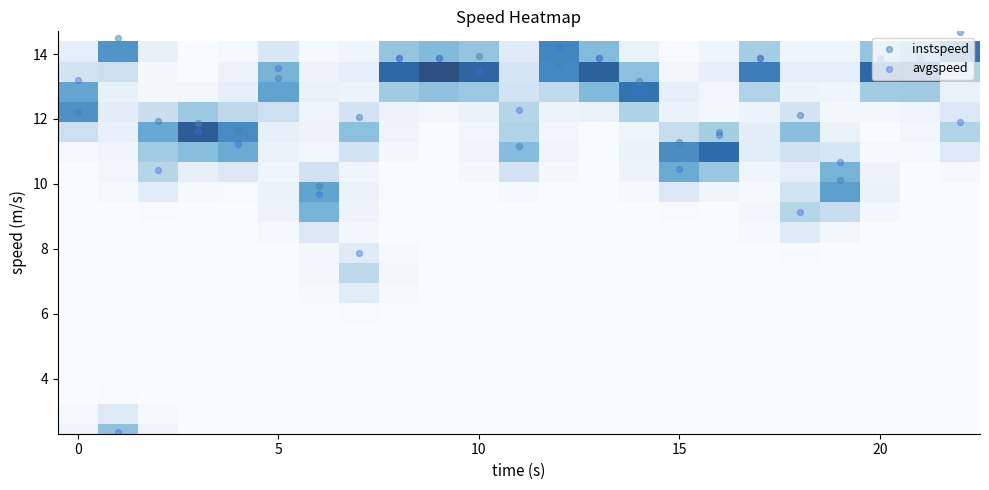

Reading left to right, what are all the values shown in this chart?

row_0: 0.1	0.6	0.1	0.0	0.0	0.0	0.0	0.0	0.0	0.0	0.0	0.0	0.0	0.0	0.0	0.0	0.0	0.0	0.0	0.0	0.0	0.0	0.0
row_1: 0.0	0.2	0.0	0.0	0.0	0.0	0.0	0.0	0.0	0.0	0.0	0.0	0.0	0.0	0.0	0.0	0.0	0.0	0.0	0.0	0.0	0.0	0.0
row_2: 0.0	0.0	0.0	0.0	0.0	0.0	0.0	0.0	0.0	0.0	0.0	0.0	0.0	0.0	0.0	0.0	0.0	0.0	0.0	0.0	0.0	0.0	0.0
row_3: 0.0	0.0	0.0	0.0	0.0	0.0	0.0	0.0	0.0	0.0	0.0	0.0	0.0	0.0	0.0	0.0	0.0	0.0	0.0	0.0	0.0	0.0	0.0
row_4: 0.0	0.0	0.0	0.0	0.0	0.0	0.0	0.0	0.0	0.0	0.0	0.0	0.0	0.0	0.0	0.0	0.0	0.0	0.0	0.0	0.0	0.0	0.0
row_5: 0.0	0.0	0.0	0.0	0.0	0.0	0.0	0.0	0.0	0.0	0.0	0.0	0.0	0.0	0.0	0.0	0.0	0.0	0.0	0.0	0.0	0.0	0.0
row_6: 0.0	0.0	0.0	0.0	0.0	0.0	0.0	0.0	0.0	0.0	0.0	0.0	0.0	0.0	0.0	0.0	0.0	0.0	0.0	0.0	0.0	0.0	0.0
row_7: 0.0	0.0	0.0	0.0	0.0	0.0	0.0	0.2	0.0	0.0	0.0	0.0	0.0	0.0	0.0	0.0	0.0	0.0	0.0	0.0	0.0	0.0	0.0
row_8: 0.0	0.0	0.0	0.0	0.0	0.0	0.1	0.4	0.1	0.0	0.0	0.0	0.0	0.0	0.0	0.0	0.0	0.0	0.0	0.0	0.0	0.0	0.0
row_9: 0.0	0.0	0.0	0.0	0.0	0.0	0.0	0.2	0.0	0.0	0.0	0.0	0.0	0.0	0.0	0.0	0.0	0.0	0.0	0.0	0.0	0.0	0.0
row_10: 0.0	0.0	0.0	0.0	0.0	0.0	0.2	0.0	0.0	0.0	0.0	0.0	0.0	0.0	0.0	0.0	0.0	0.0	0.2	0.1	0.0	0.0	0.0
row_11: 0.0	0.0	0.0	0.0	0.0	0.1	0.7	0.1	0.0	0.0	0.0	0.0	0.0	0.0	0.0	0.0	0.0	0.1	0.4	0.3	0.0	0.0	0.0
row_12: 0.0	0.0	0.2	0.0	0.0	0.1	0.8	0.1	0.0	0.0	0.0	0.0	0.0	0.0	0.0	0.2	0.1	0.0	0.3	0.8	0.1	0.0	0.0
row_13: 0.0	0.1	0.4	0.1	0.2	0.1	0.3	0.1	0.0	0.0	0.0	0.3	0.0	0.0	0.1	0.7	0.5	0.1	0.1	0.7	0.1	0.0	0.0
row_14: 0.0	0.1	0.5	0.6	0.7	0.1	0.1	0.3	0.0	0.0	0.1	0.6	0.1	0.0	0.1	0.9	1.1	0.2	0.3	0.2	0.0	0.0	0.2
row_15: 0.3	0.1	0.7	1.2	0.9	0.1	0.1	0.6	0.1	0.0	0.1	0.4	0.1	0.0	0.1	0.4	0.5	0.1	0.6	0.1	0.0	0.1	0.4
row_16: 0.9	0.1	0.3	0.5	0.4	0.3	0.1	0.3	0.1	0.1	0.1	0.4	0.1	0.1	0.5	0.1	0.1	0.1	0.3	0.0	0.0	0.1	0.2
row_17: 0.8	0.1	0.0	0.1	0.1	0.8	0.1	0.1	0.5	0.6	0.5	0.3	0.4	0.6	1.0	0.1	0.1	0.5	0.1	0.1	0.5	0.5	0.1
row_18: 0.3	0.3	0.0	0.0	0.1	0.7	0.1	0.1	1.1	1.2	1.1	0.3	0.9	1.1	0.6	0.1	0.1	1.0	0.1	0.1	1.1	1.2	0.5
row_19: 0.1	0.9	0.1	0.0	0.0	0.2	0.0	0.1	0.6	0.6	0.6	0.2	0.9	0.6	0.1	0.0	0.1	0.5	0.1	0.1	0.6	0.7	1.0
instspeed: 12.2	14.5	11.9	11.9	11.6	13.2	9.9	12.1	13.9	13.9	13.9	11.2	13.7	13.9	13.2	11.3	11.6	13.9	12.1	10.1	13.9	13.9	14.7
avgspeed: 13.2	2.4	10.4	11.6	11.2	13.6	9.7	7.9	13.9	13.9	13.5	12.3	14.2	13.9	12.9	10.5	11.5	13.9	9.1	10.7	13.9	13.9	11.9